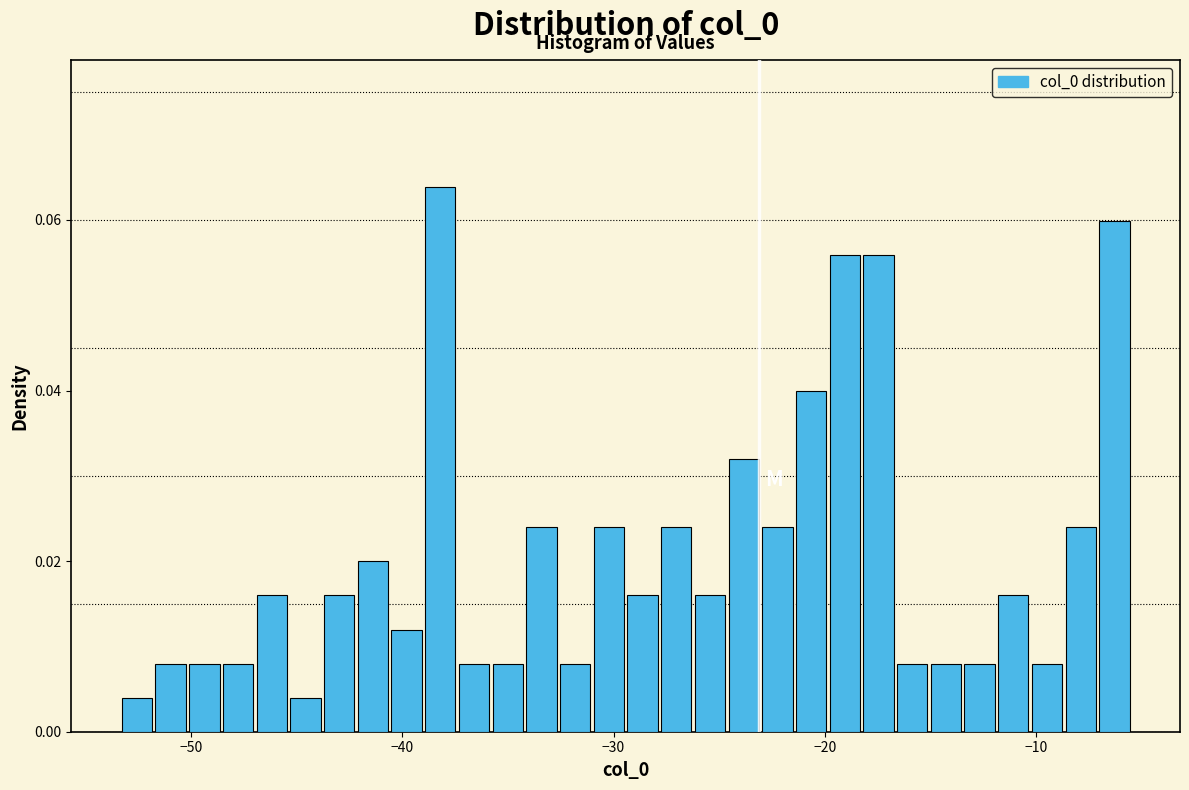

Around what value on the x-axis is the tallest bar? Give the approximate position of its centre, as read against the axis.

-38